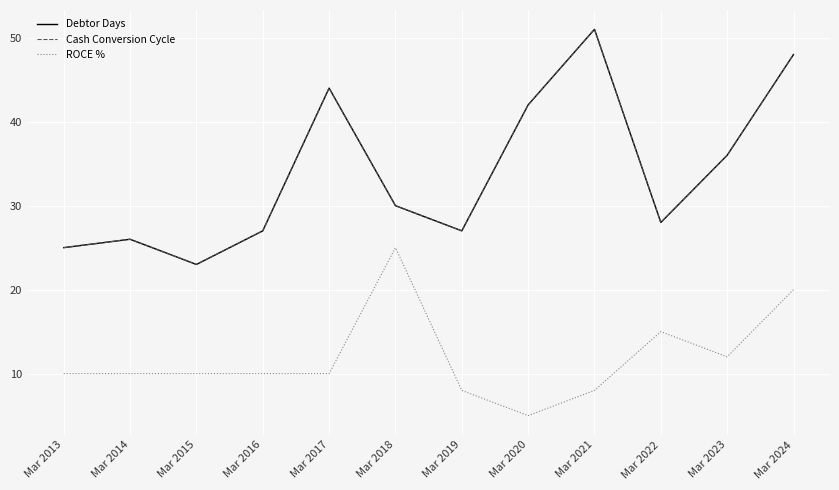

What is the highest value of the Cash Conversion Cycle series?

51